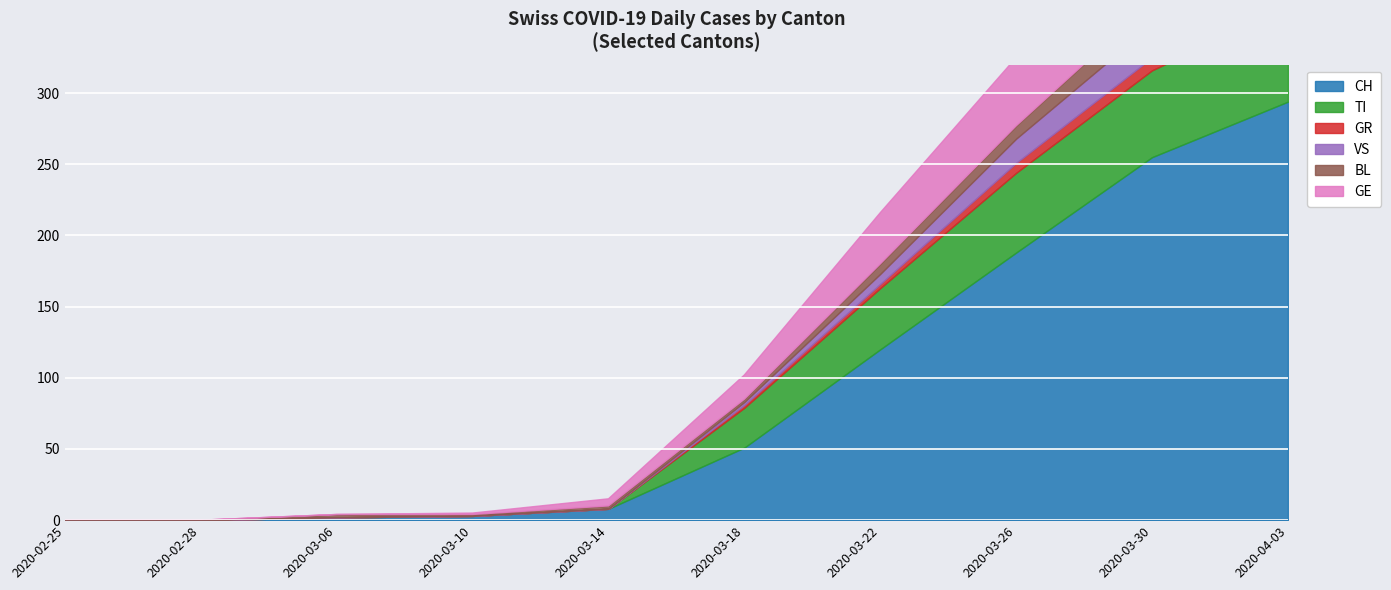

What is the label of the 8th point from the left?

2020-03-26